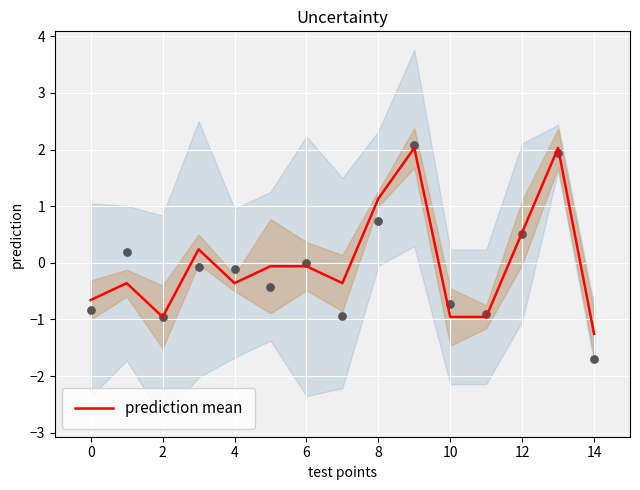

What is the change in value from 10 to 13?

+3.0